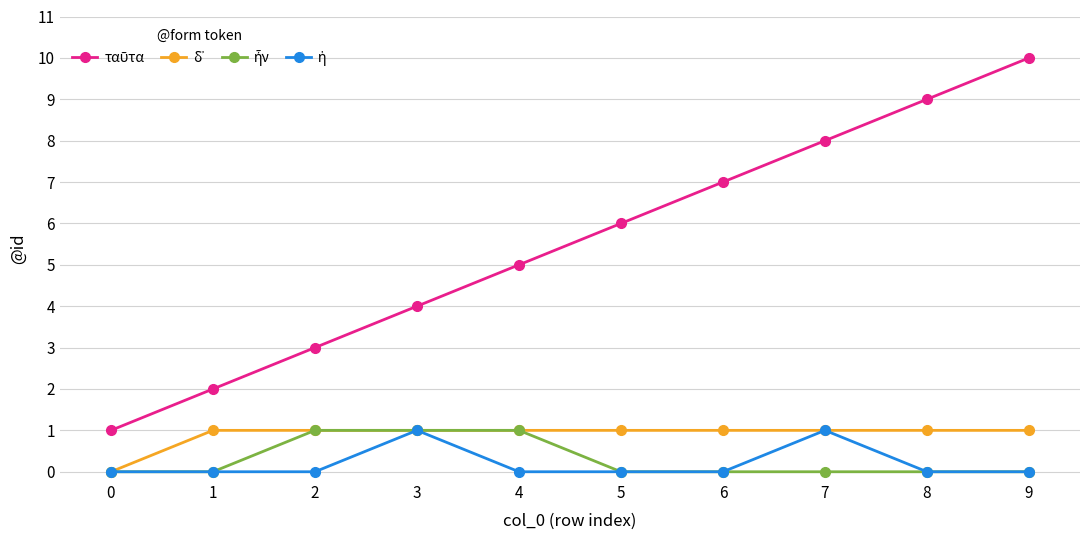

Which label corresponds to the largest value in the chart?

9